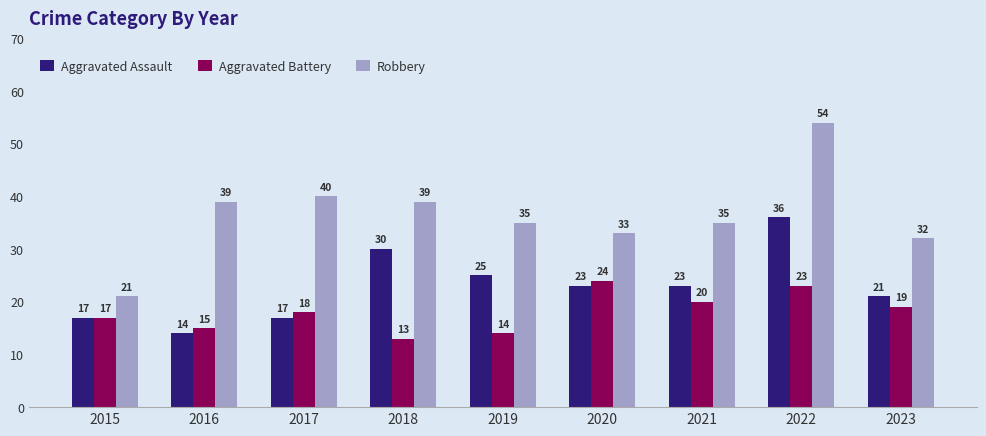

Reading left to right, transcribe all the data shown in this chart.

Aggravated Assault: 2015=17	2016=14	2017=17	2018=30	2019=25	2020=23	2021=23	2022=36	2023=21
Aggravated Battery: 2015=17	2016=15	2017=18	2018=13	2019=14	2020=24	2021=20	2022=23	2023=19
Robbery: 2015=21	2016=39	2017=40	2018=39	2019=35	2020=33	2021=35	2022=54	2023=32